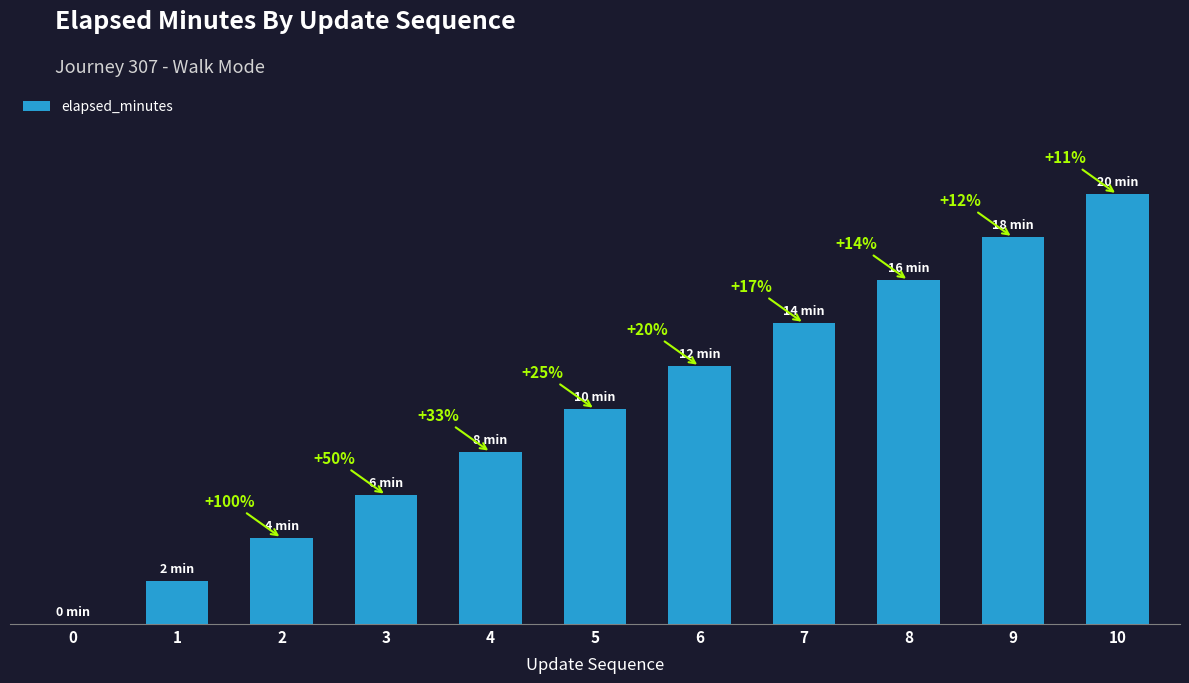

What is the change in value from 1 to 7?

+12